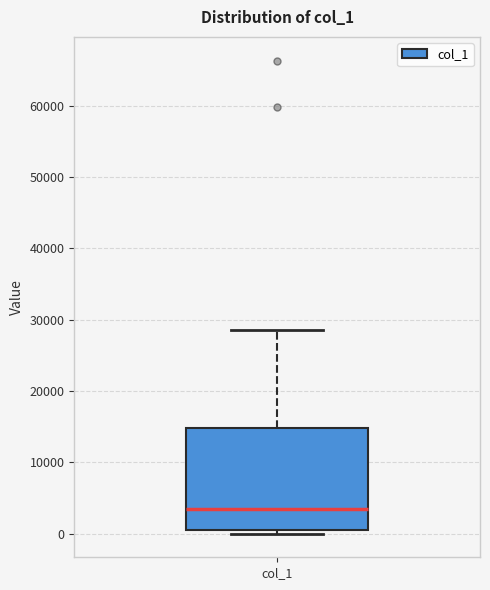

Transcribe this box plot: give where the median line is, the range the box spans, and where the two whiskers end, as read against the y-axis. The values are not printed on the chart, so give them approximately, as read against the axis.

median 3000, box 1000 to 15000, whiskers 0 to 29000